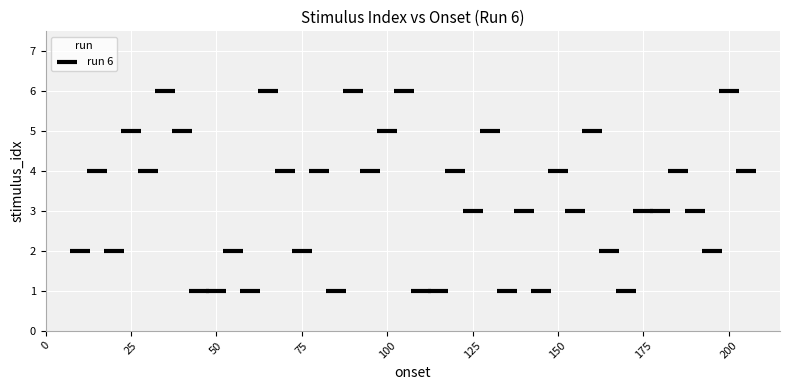

What is the range of Y values (max minus min)?

5